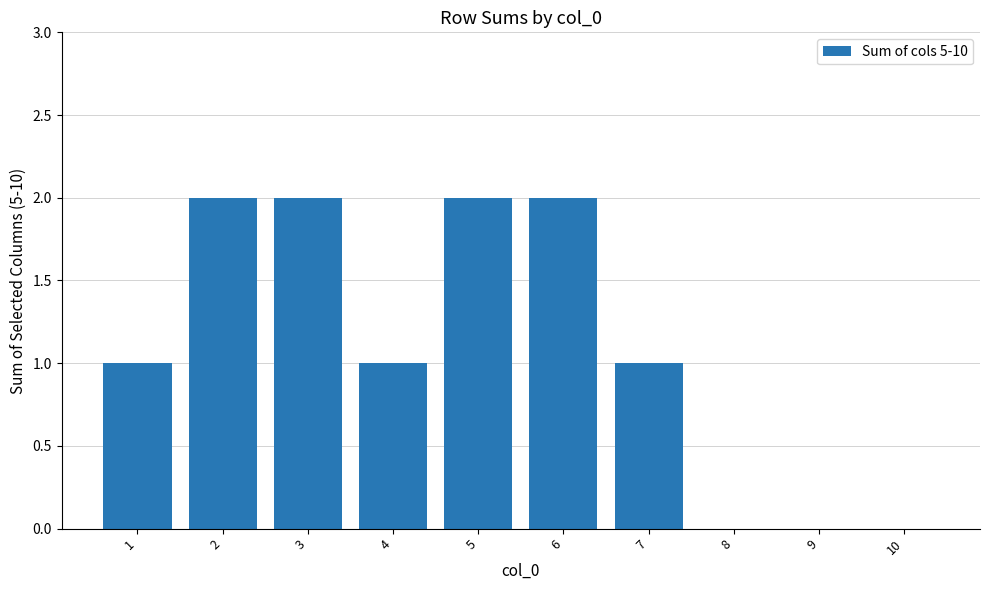

Reading right to left, list all the values displayed in this chart.

0	0	0	1	2	2	1	2	2	1